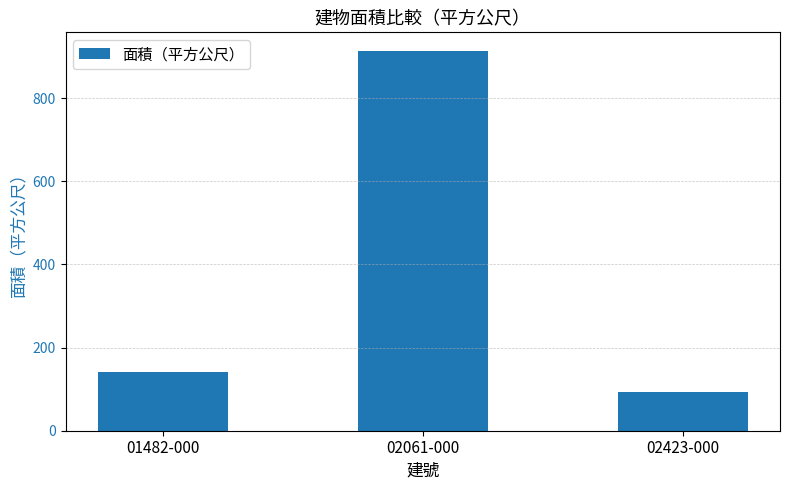

At which category does the chart reach its minimum across all series?

02423-000